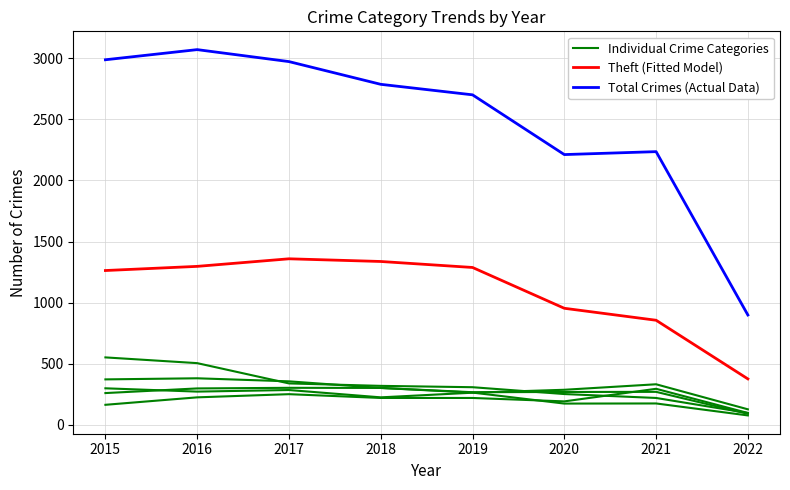

The value of Individual Crime Categories at 2022 is 97. True or false?

True